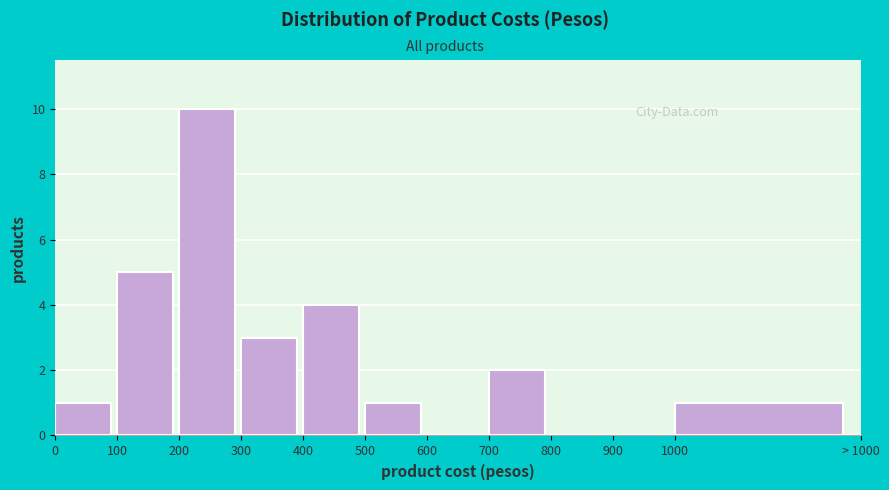

Reading left to right, what are all the values shown in this chart?

0=1	100=5	200=10	300=3	400=4	500=1	600=0	700=2	800=0	900=0	1000=1